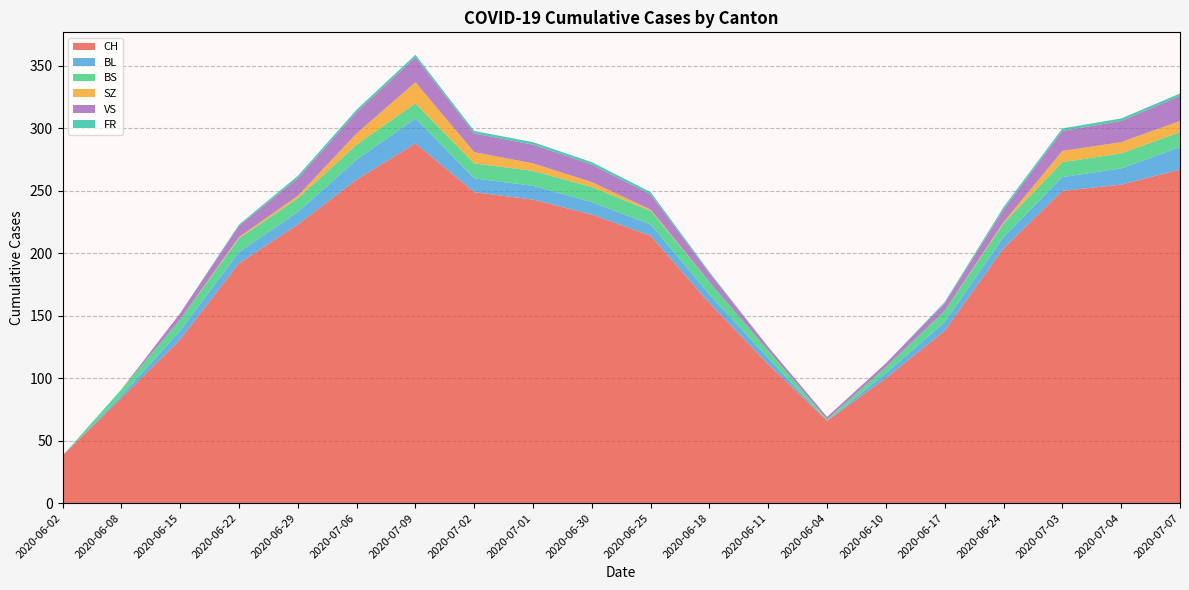

Reading right to left, what are all the values shown in this chart?

CH: 2020-07-07=267	2020-07-04=255	2020-07-03=250	2020-06-24=204	2020-06-17=138	2020-06-10=100	2020-06-04=66	2020-06-11=111	2020-06-18=160	2020-06-25=214	2020-06-30=231	2020-07-01=243	2020-07-02=249	2020-07-09=288	2020-07-06=259	2020-06-29=223	2020-06-22=192	2020-06-15=131	2020-06-08=84	2020-06-02=38
BL: 2020-07-07=18	2020-07-04=13	2020-07-03=11	2020-06-24=9	2020-06-17=7	2020-06-10=4	2020-06-04=0	2020-06-11=5	2020-06-18=7	2020-06-25=9	2020-06-30=10	2020-07-01=11	2020-07-02=11	2020-07-09=20	2020-07-06=16	2020-06-29=10	2020-06-22=9	2020-06-15=7	2020-06-08=2	2020-06-02=0
BS: 2020-07-07=12	2020-07-04=12	2020-07-03=12	2020-06-24=11	2020-06-17=9	2020-06-10=5	2020-06-04=1	2020-06-11=6	2020-06-18=10	2020-06-25=11	2020-06-30=12	2020-07-01=12	2020-07-02=12	2020-07-09=12	2020-07-06=12	2020-06-29=11	2020-06-22=11	2020-06-15=9	2020-06-08=5	2020-06-02=0
SZ: 2020-07-07=9	2020-07-04=9	2020-07-03=9	2020-06-24=1	2020-06-17=0	2020-06-10=0	2020-06-04=0	2020-06-11=0	2020-06-18=0	2020-06-25=1	2020-06-30=4	2020-07-01=6	2020-07-02=9	2020-07-09=17	2020-07-06=9	2020-06-29=2	2020-06-22=1	2020-06-15=0	2020-06-08=0	2020-06-02=0
VS: 2020-07-07=20	2020-07-04=17	2020-07-03=16	2020-06-24=10	2020-06-17=6	2020-06-10=3	2020-06-04=2	2020-06-11=3	2020-06-18=7	2020-06-25=12	2020-06-30=14	2020-07-01=15	2020-07-02=15	2020-07-09=20	2020-07-06=17	2020-06-29=14	2020-06-22=9	2020-06-15=5	2020-06-08=0	2020-06-02=0
FR: 2020-07-07=2	2020-07-04=2	2020-07-03=2	2020-06-24=2	2020-06-17=1	2020-06-10=0	2020-06-04=0	2020-06-11=0	2020-06-18=1	2020-06-25=2	2020-06-30=2	2020-07-01=2	2020-07-02=2	2020-07-09=2	2020-07-06=2	2020-06-29=2	2020-06-22=1	2020-06-15=0	2020-06-08=0	2020-06-02=0